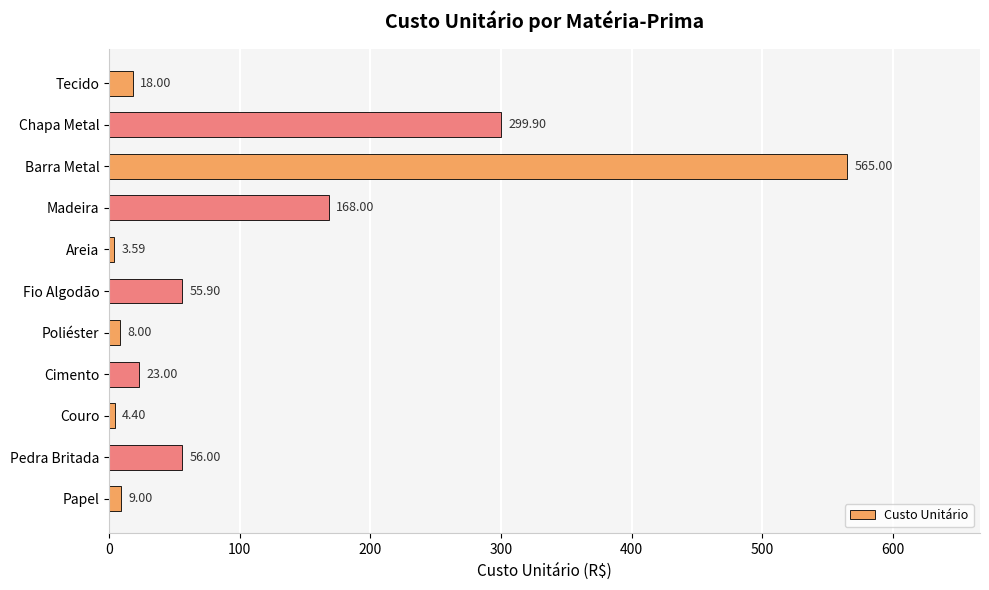

Between Fio Algodão and Barra Metal, which is larger?

Barra Metal